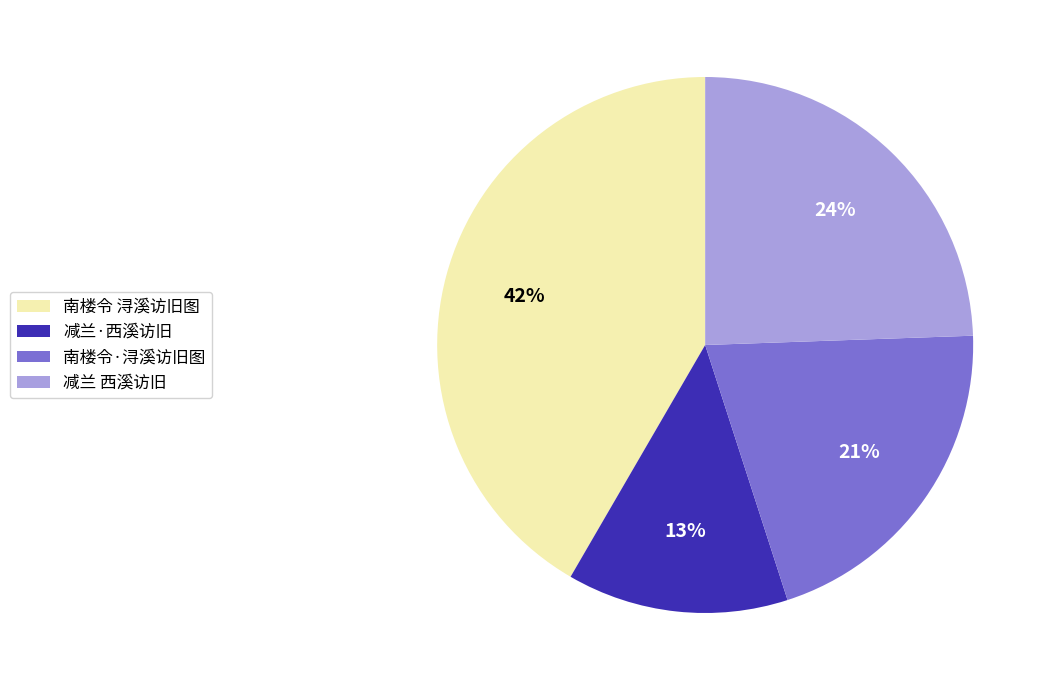

Is it true that 减兰·西溪访旧 is 13% of the pie?

True